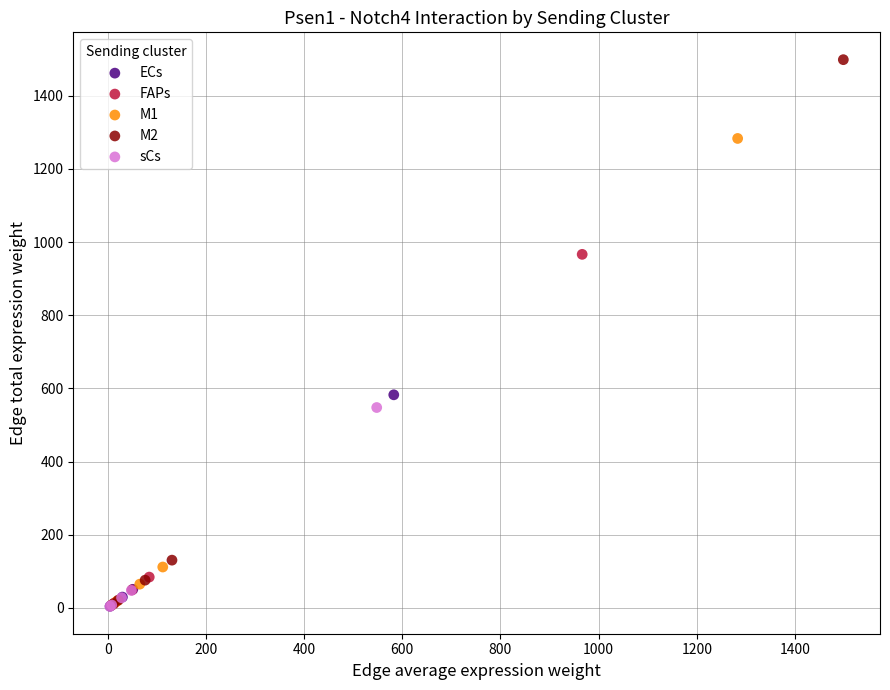

Which series has the largest Y range (max minus min)?

M2